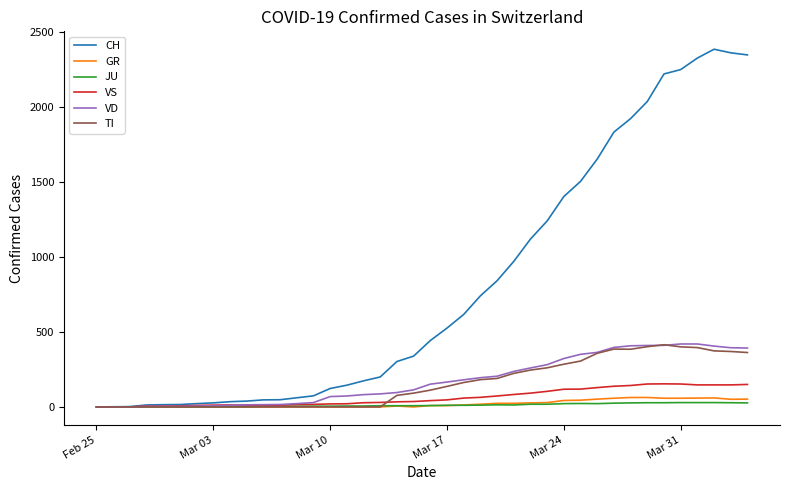

What is the maximum value shown in the chart?

2387